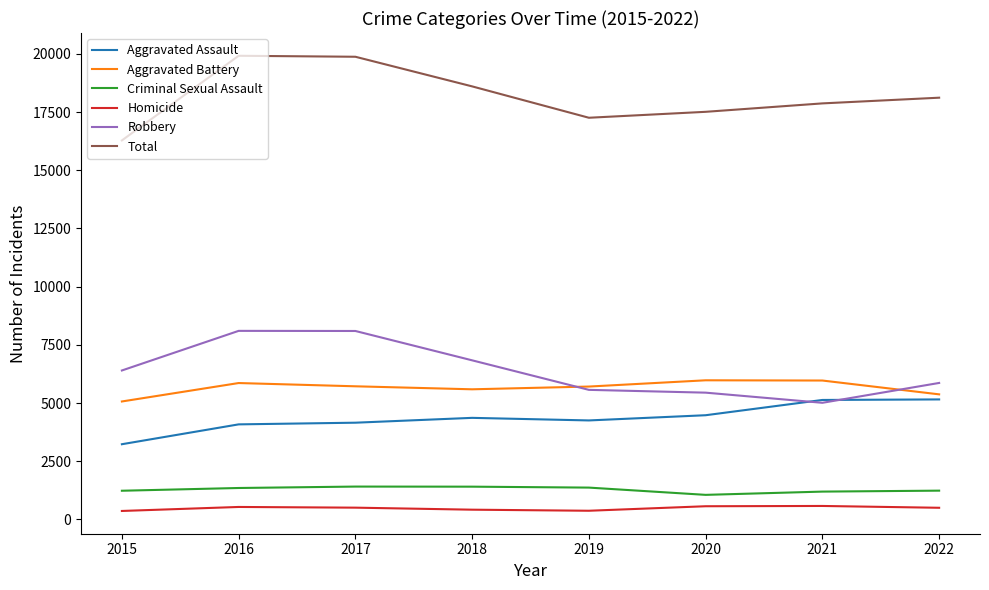

What is the maximum value shown in the chart?

19921